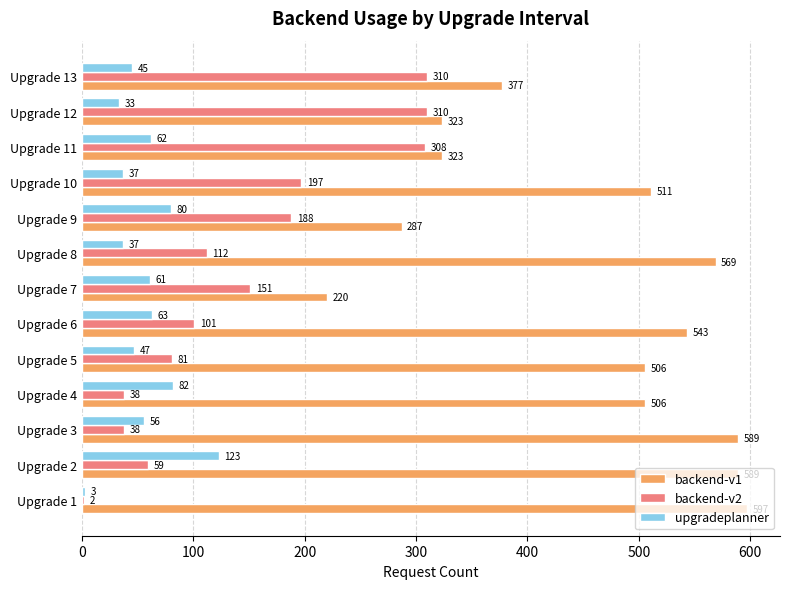

What is the difference between the second highest and second lowest values in the backend-v1 series?

302